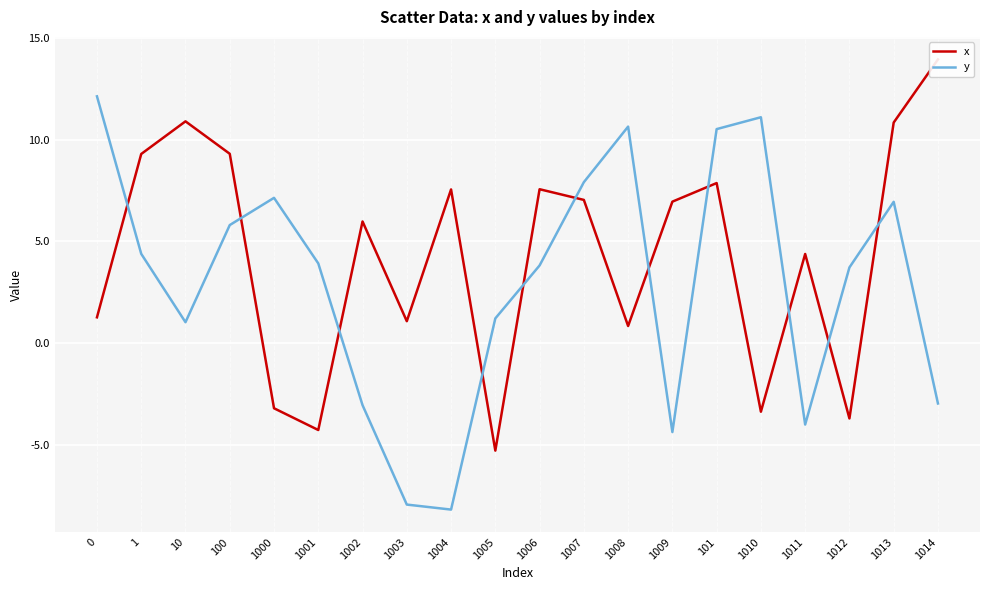

The value of y at 1006 is 2.1. True or false?

False